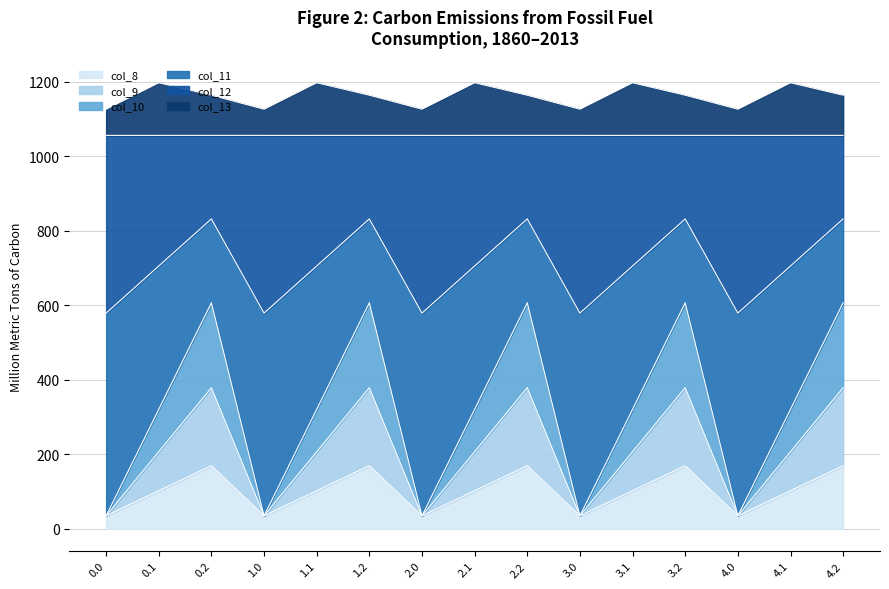

Is the value of col_13 at 4.2 greater than the value of col_8 at 2.0?

Yes